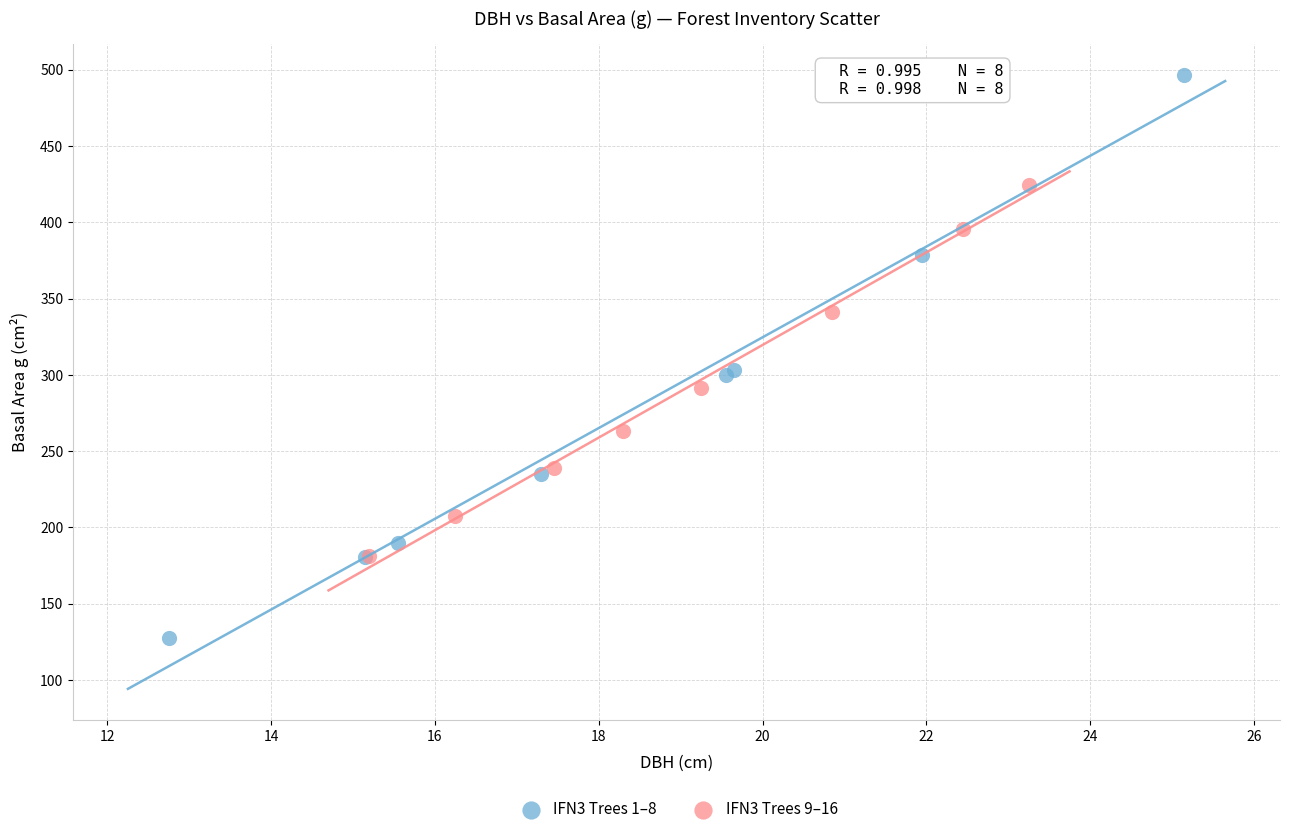

Which series has the largest Y range (max minus min)?

IFN3 Trees 1–8